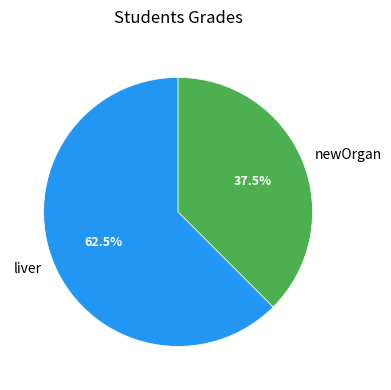

Combined, what portion of the pie is newOrgan and liver?

100.0%